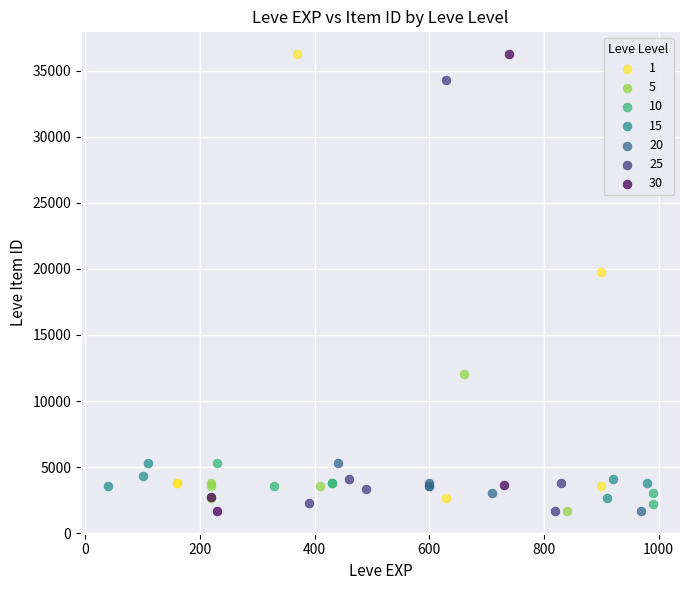

Which series has the largest Y range (max minus min)?

30